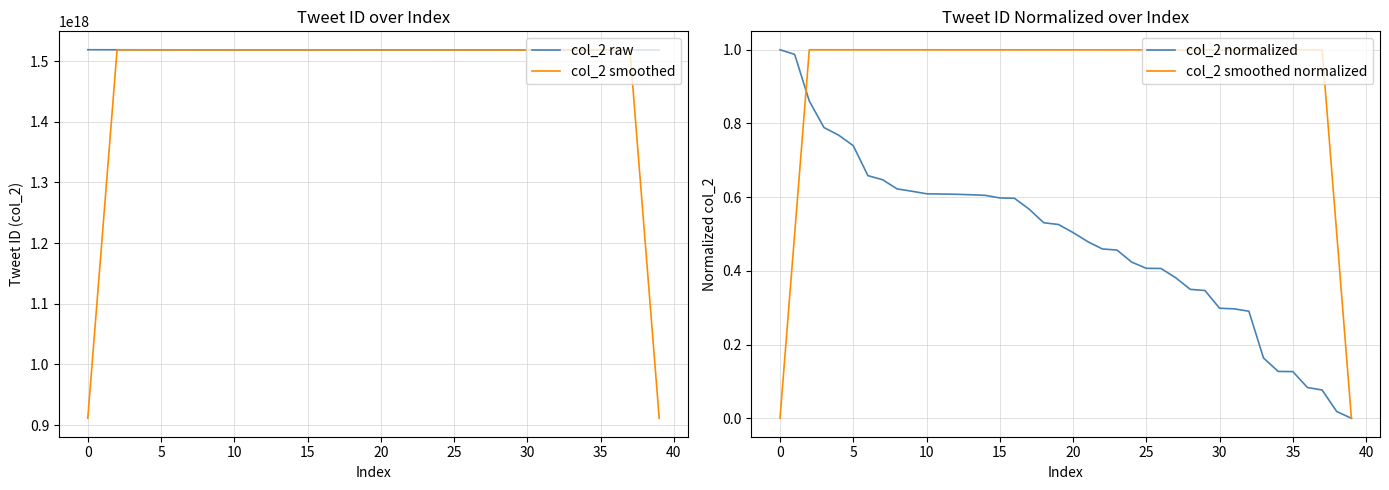

What is the difference between the maximum and second lowest values in the col_2 normalized series?

1.0